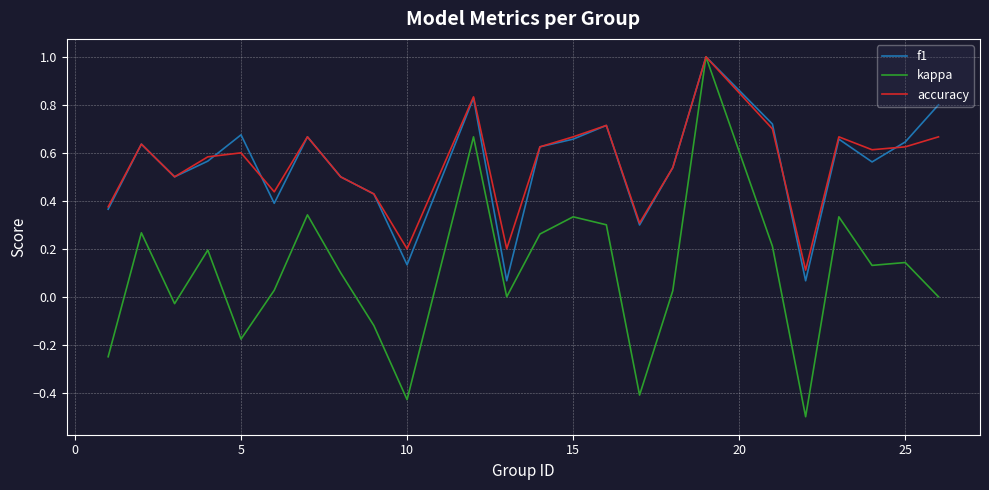

Which series has the widest spread of values?

kappa